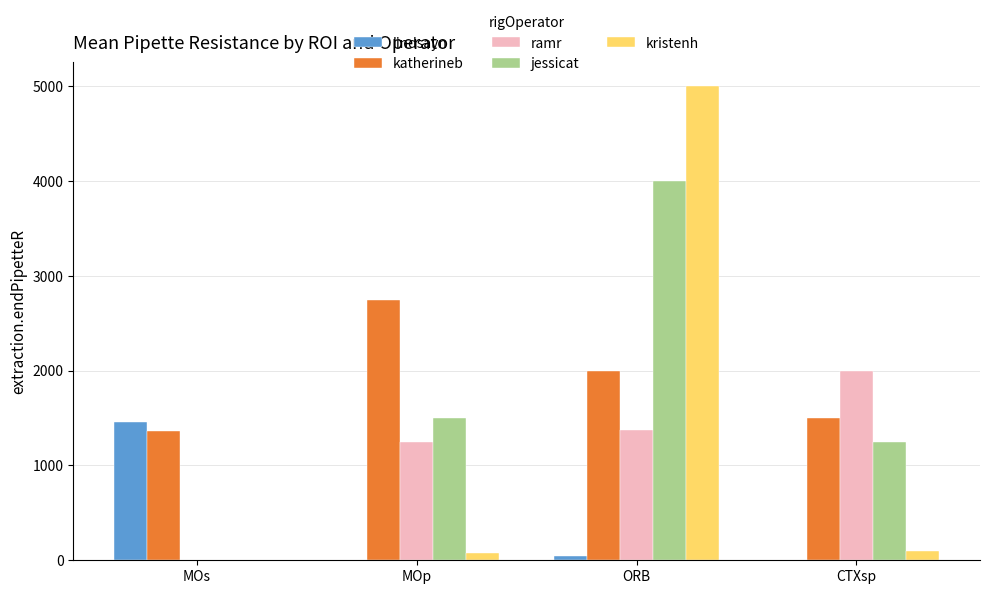

Which series has the largest total across all categories?

katherineb